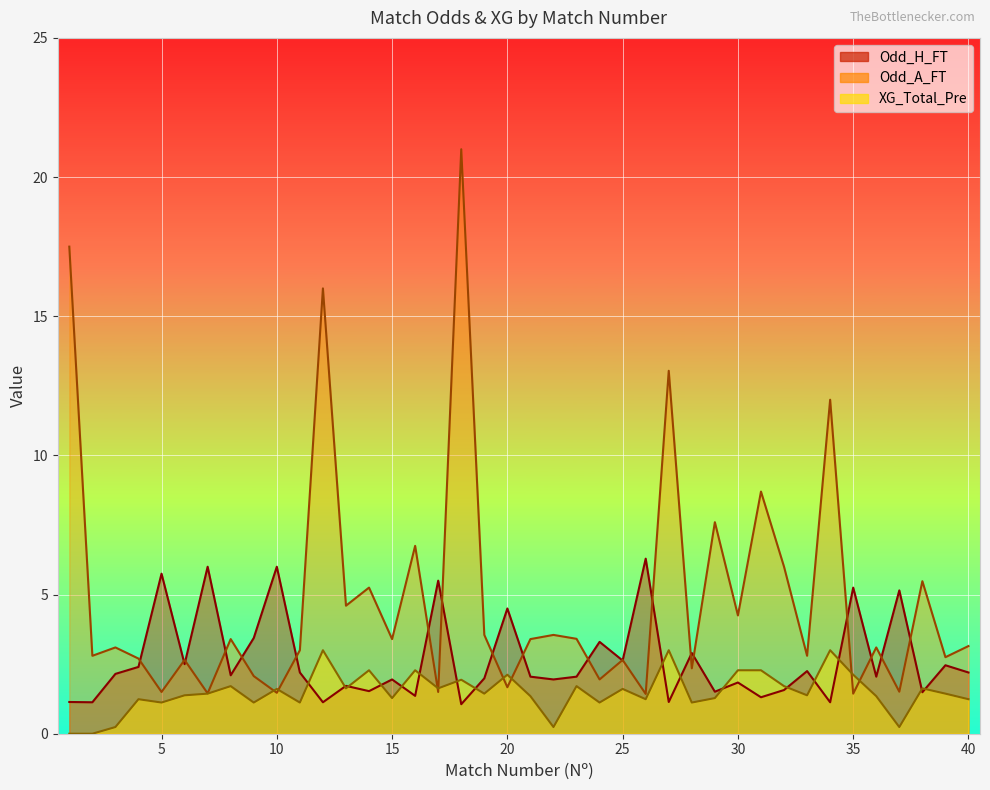

Which series has the largest total across all categories?

Odd_A_FT